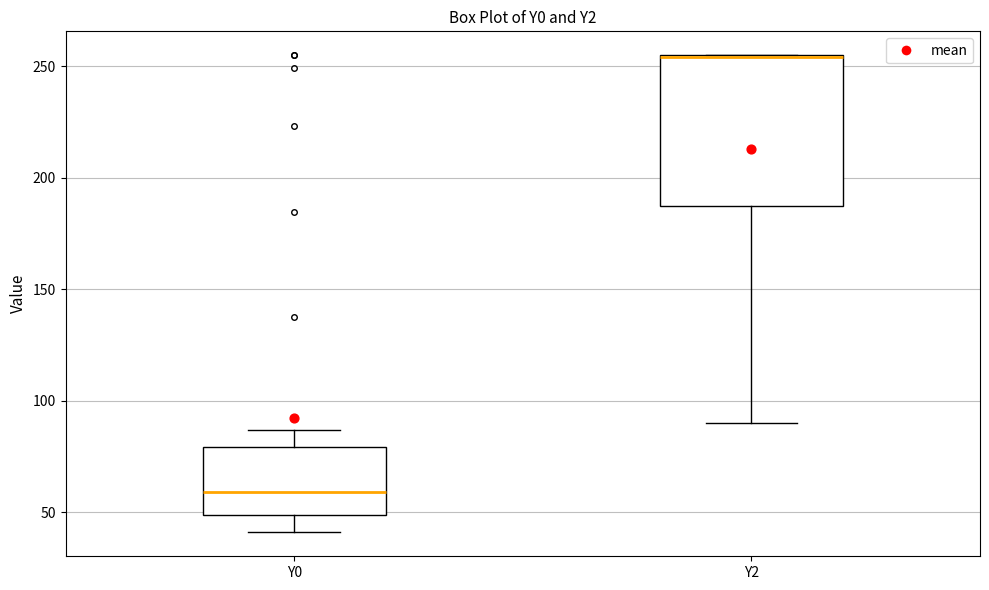

Where is the lower edge of the box for Y2 on the y-axis? The values are not printed on the chart, so give them approximately, as read against the axis.

185